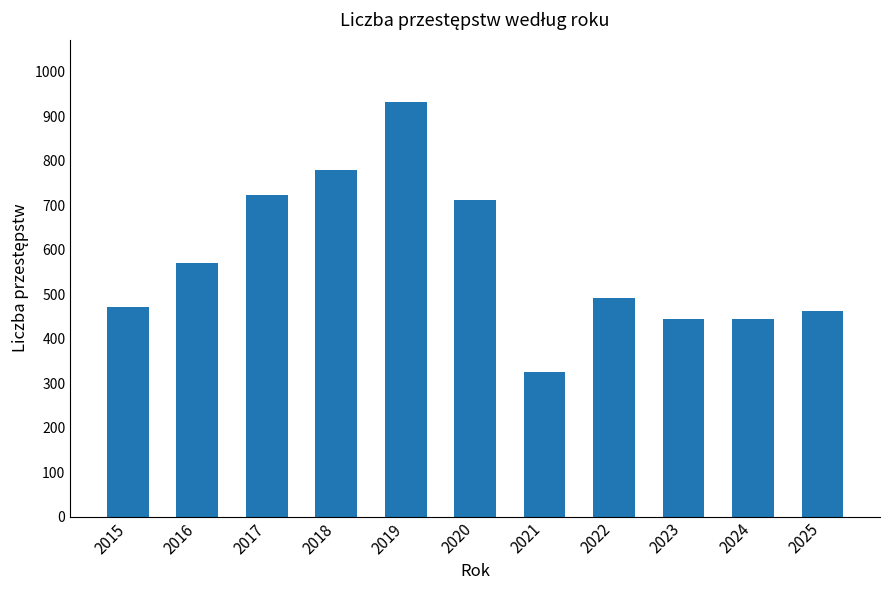

The value at 2017 is 723. True or false?

True